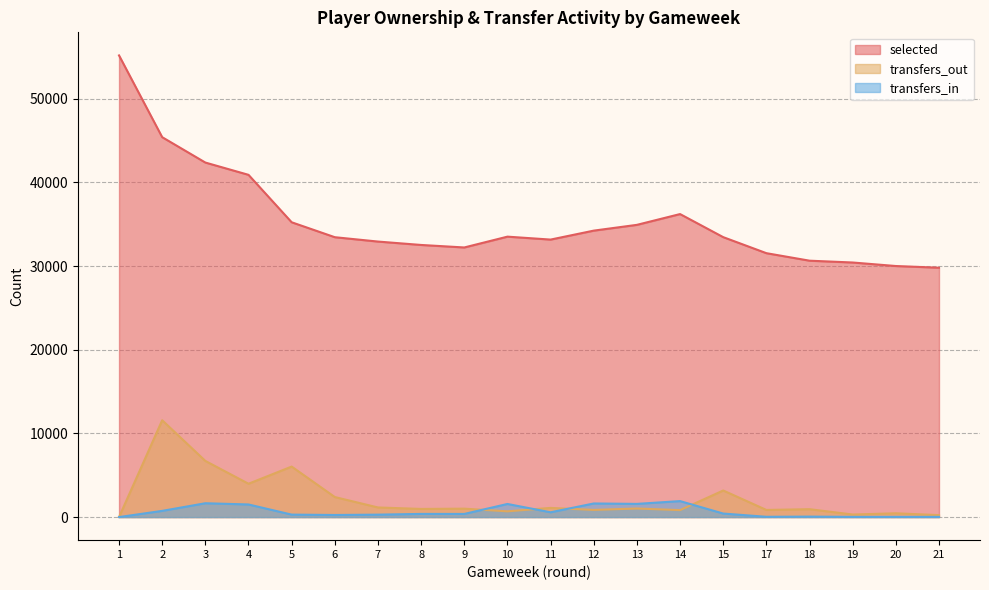

How many interior local valleys does the transfers_out series have?

7